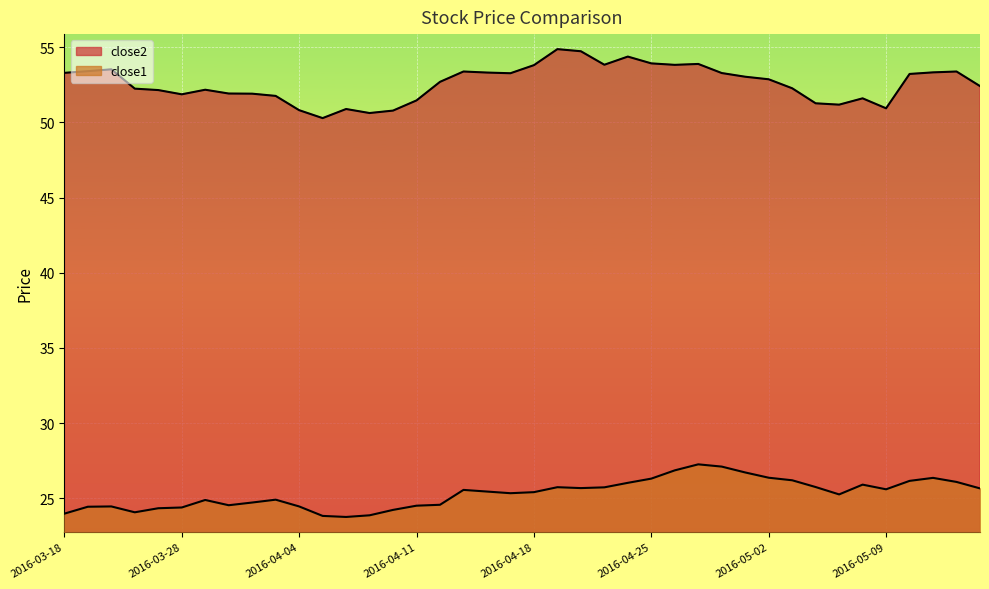

What is the label of the 38th point from the right?

2016-03-22